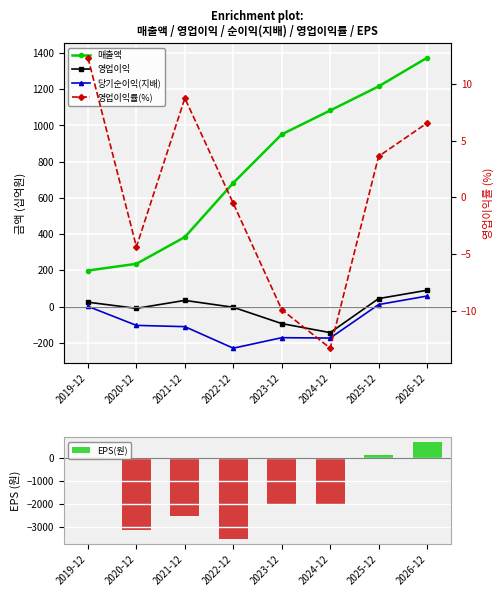

At which category does the chart reach its minimum across all series?

2022-12